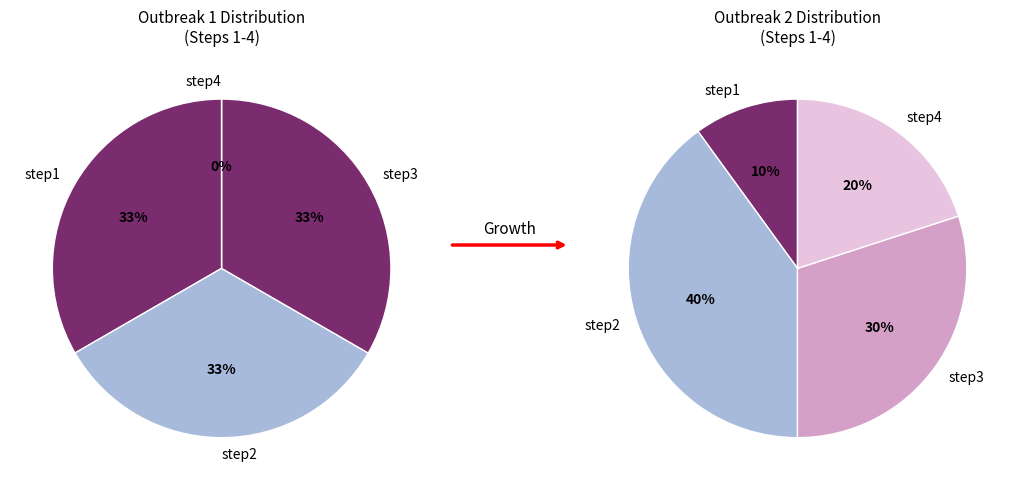

Is there a majority slice in this chart?

No